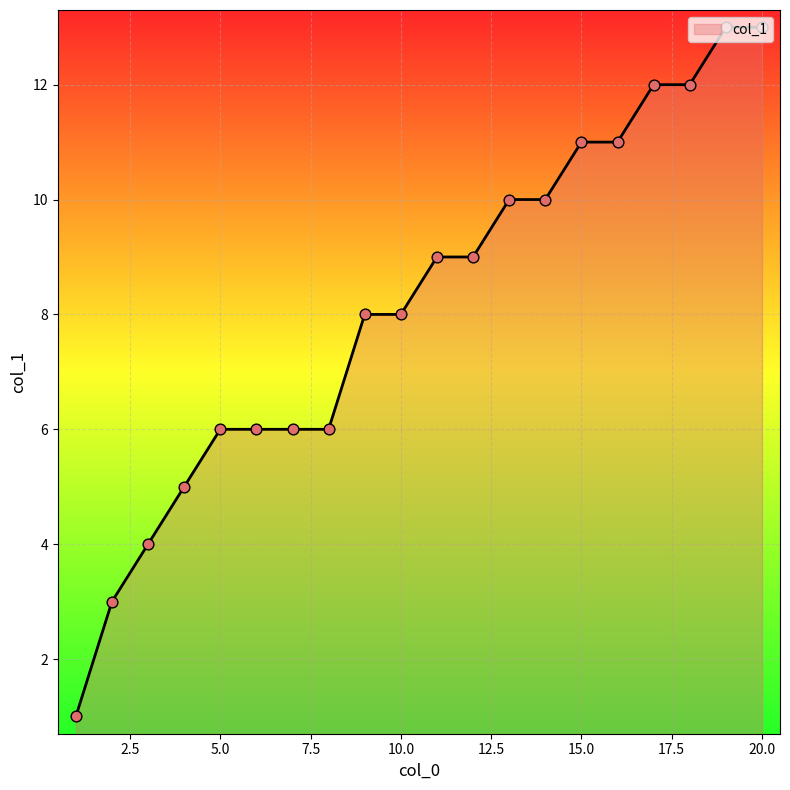

What is the maximum value shown in the chart?

13